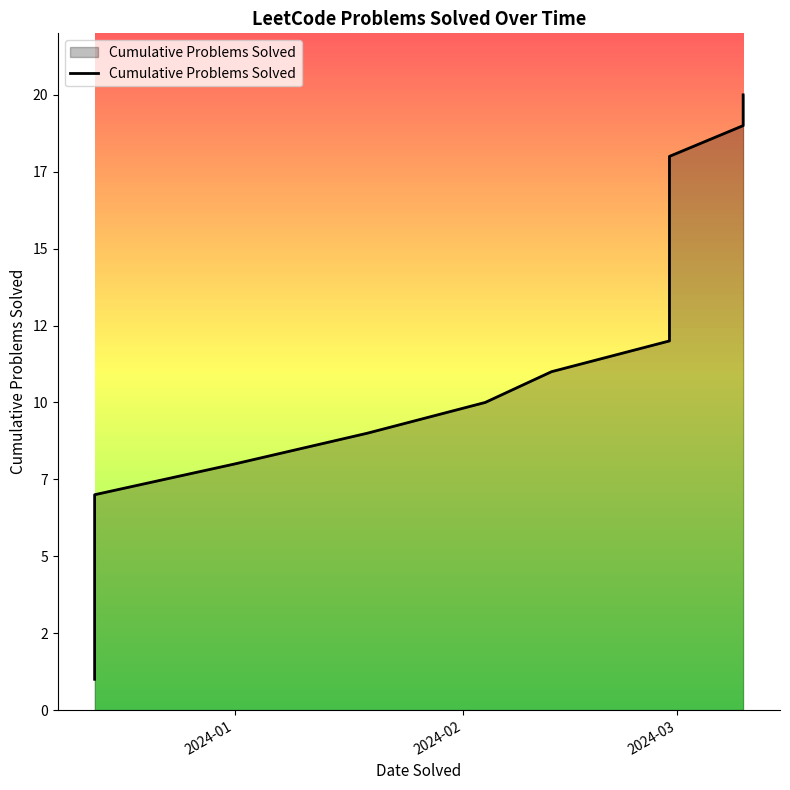

What is the difference between the maximum and second lowest values?

18